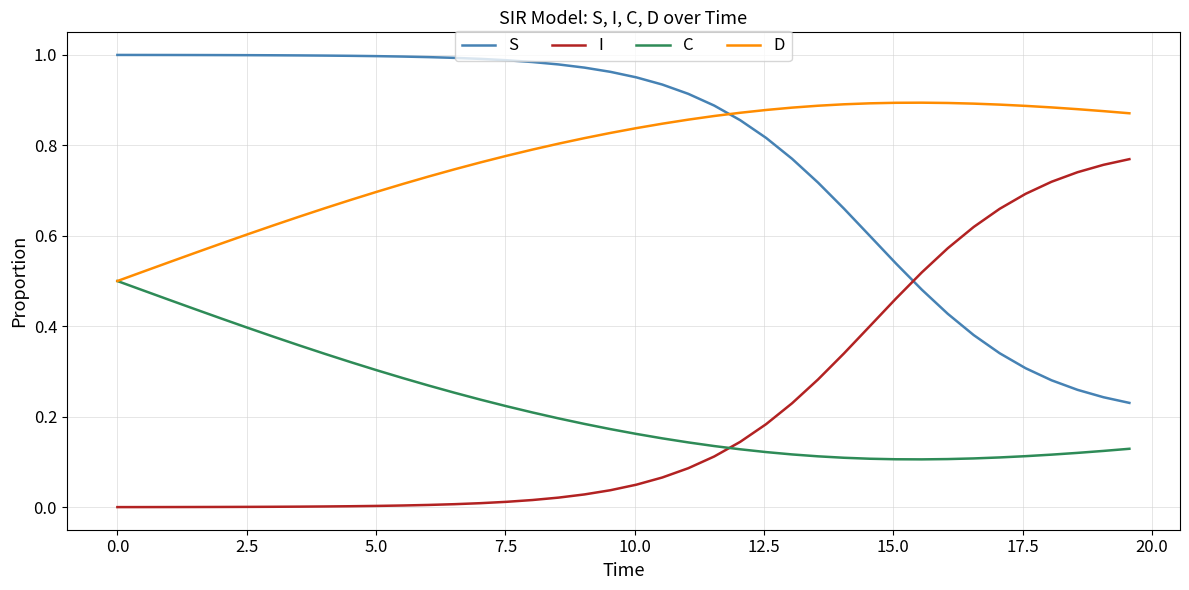

Rank the series by their maximum value, from highest to lowest.

S, D, I, C